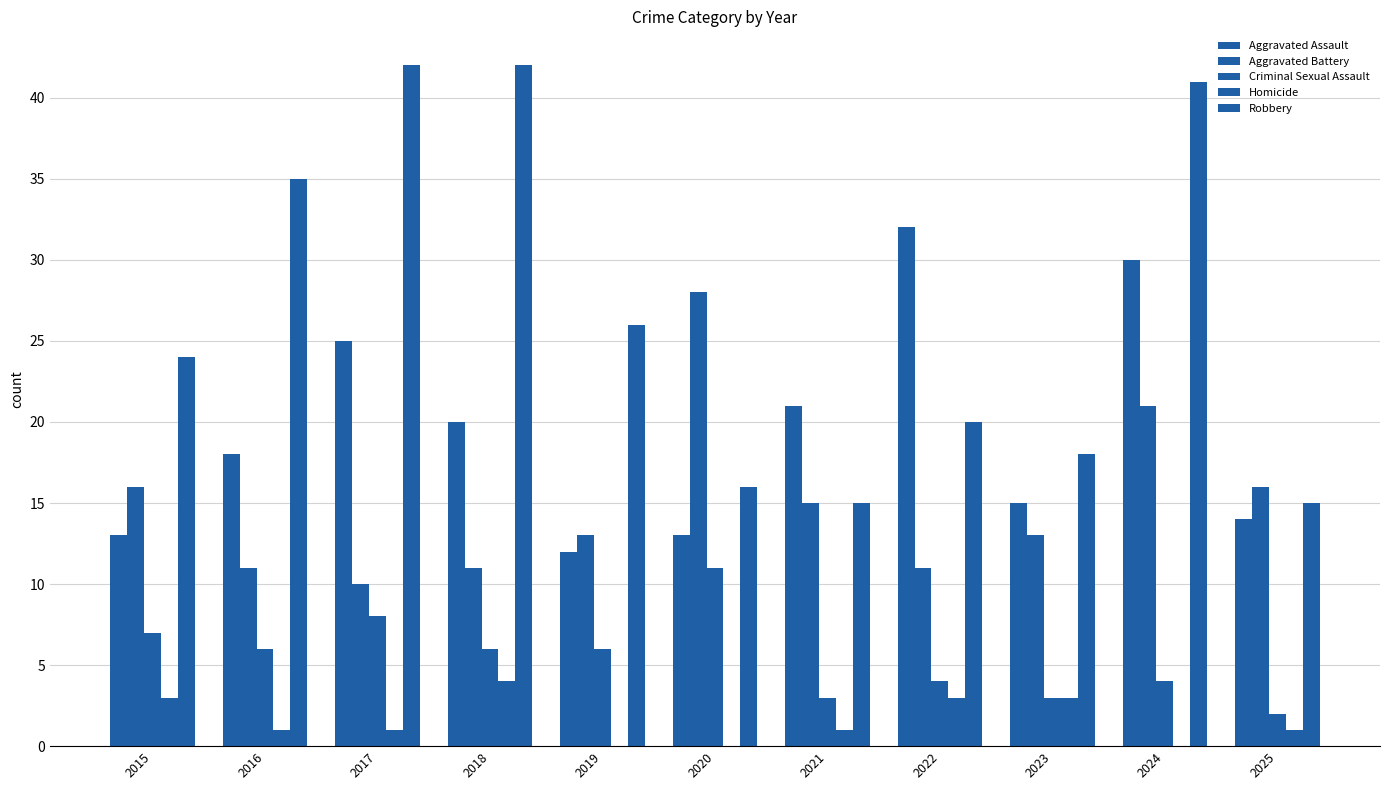

At which label is Robbery closest to 28?

2019